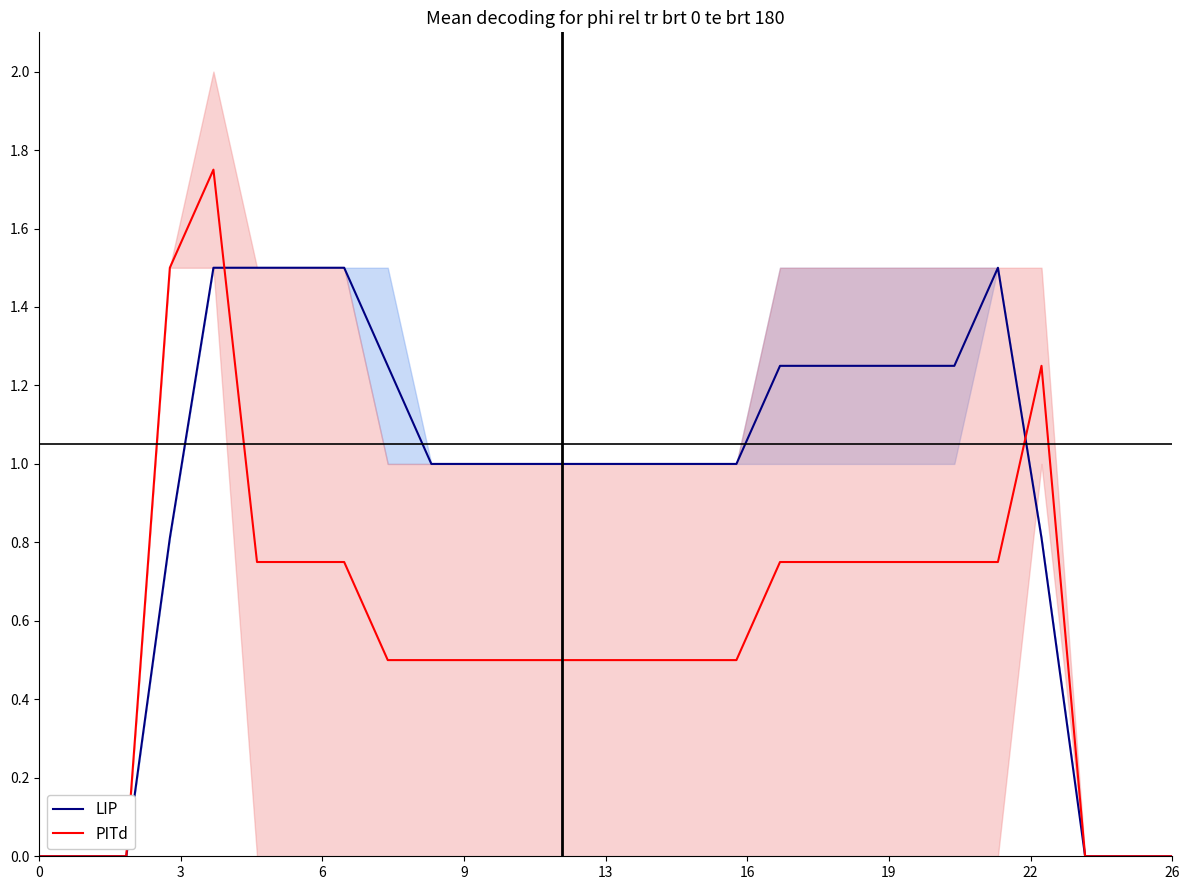

Rank the series by their maximum value, from lowest to highest.

LIP, PITd